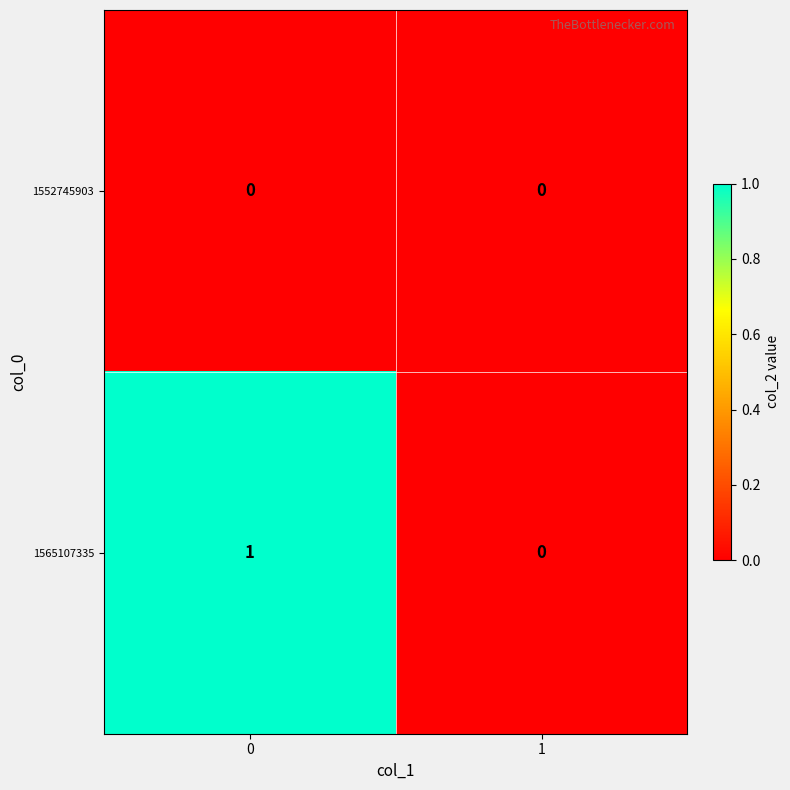

Reading right to left, list all the values displayed in this chart.

1552745903: 0	0
1565107335: 0	1